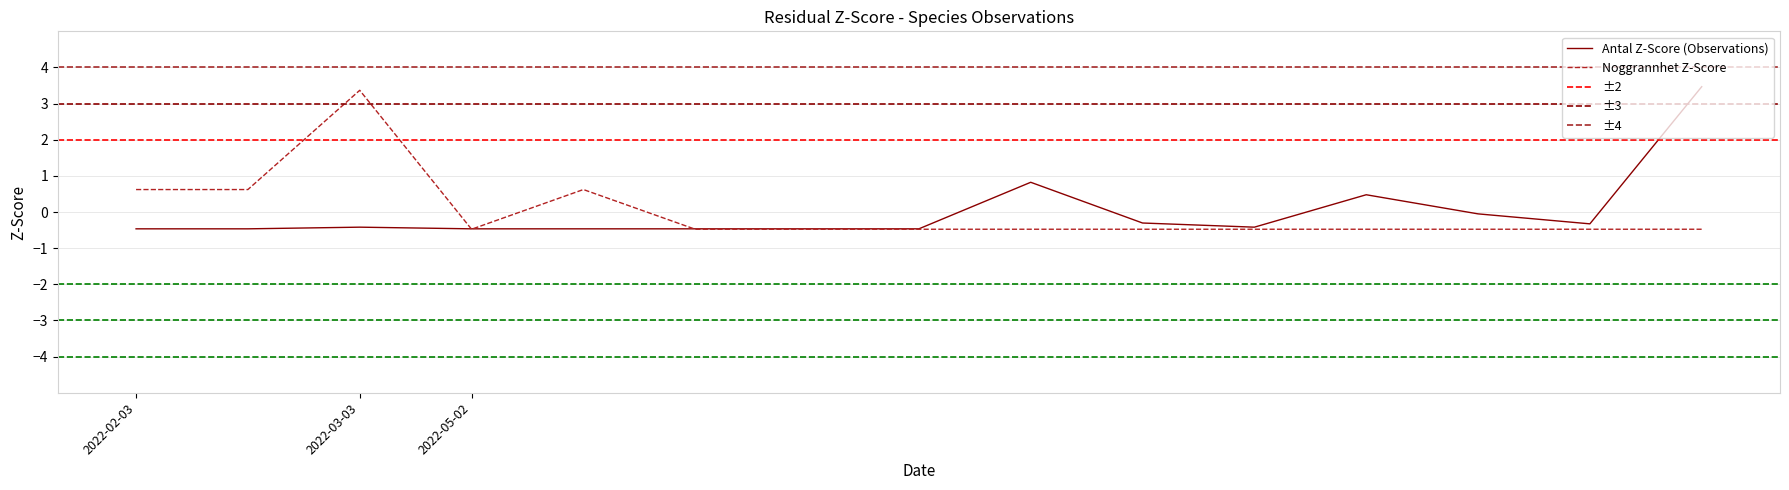

How many values in the Noggrannhet series are below 0?

11